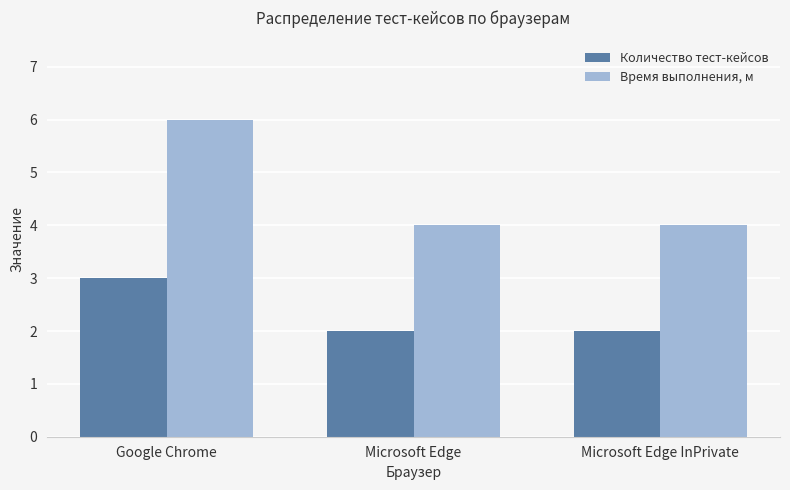

List the series in order of their overall mean, highest first.

Время выполнения, м, Количество тест-кейсов